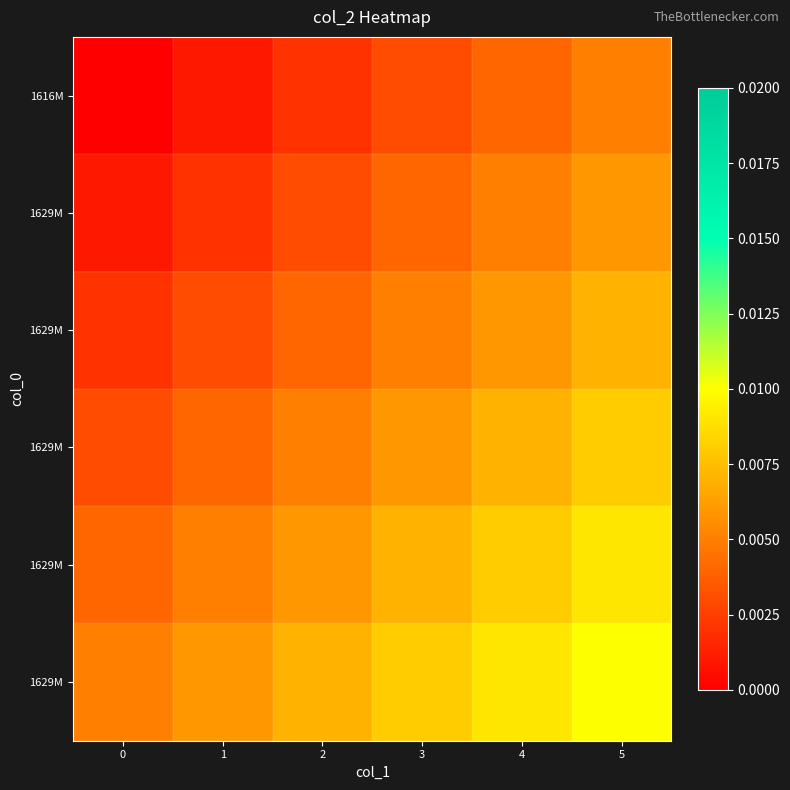

Which has a higher value, 5 or 2?

5